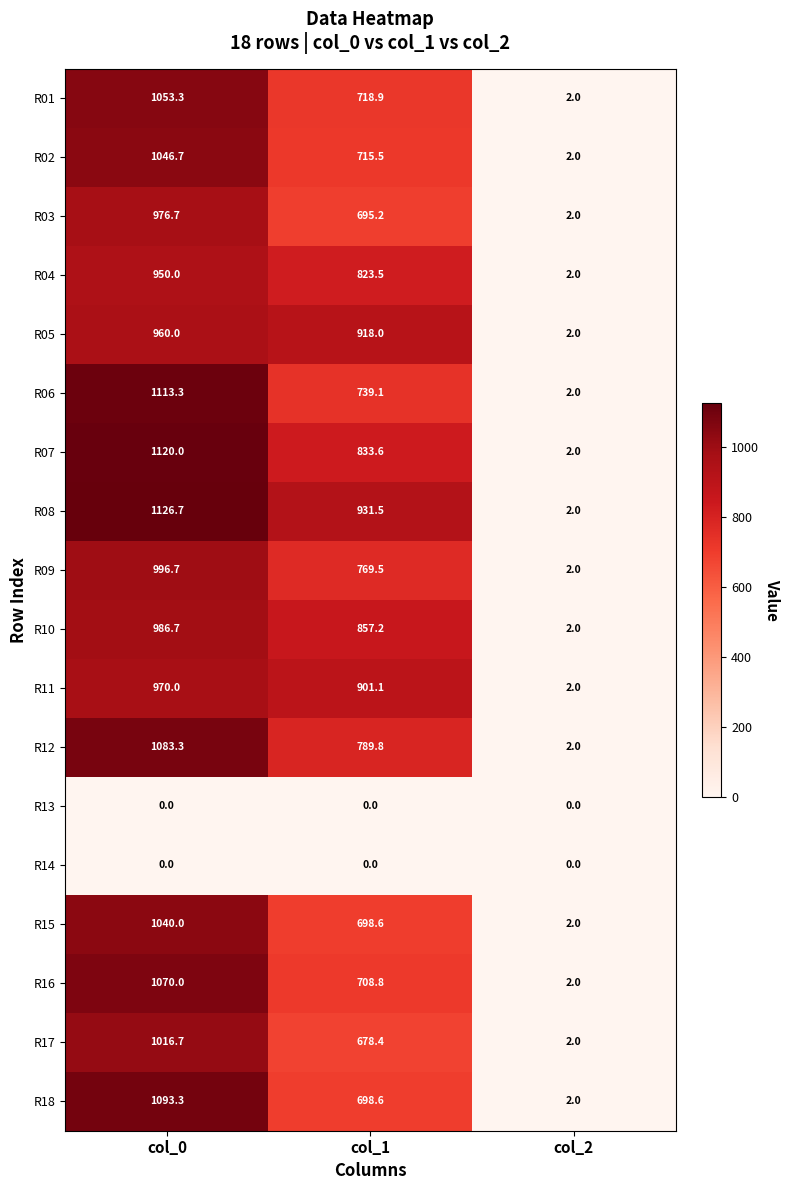

Where does the R08 series first go above 931?

col_0